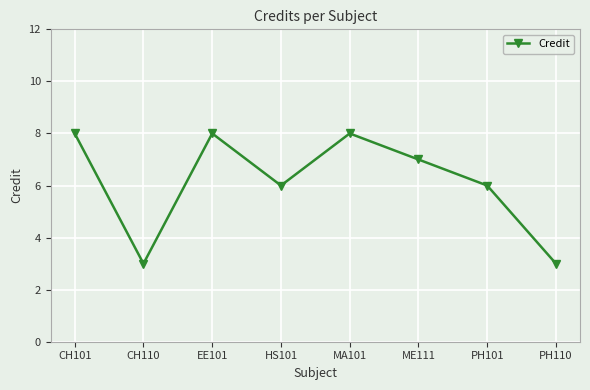

What is the value of the 2nd point from the left?

3